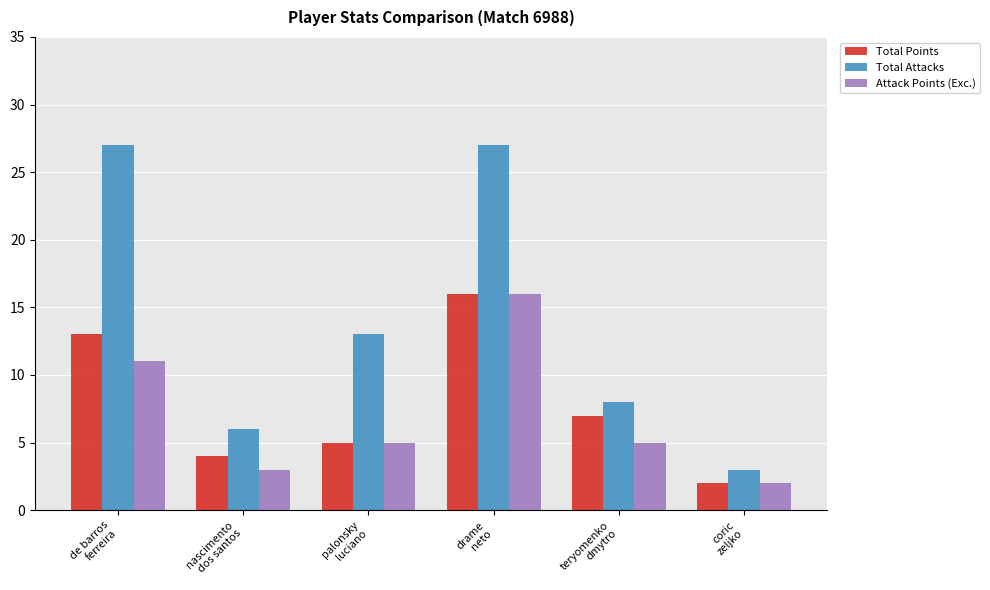

At which category is the sum across all series the highest?

drame
neto